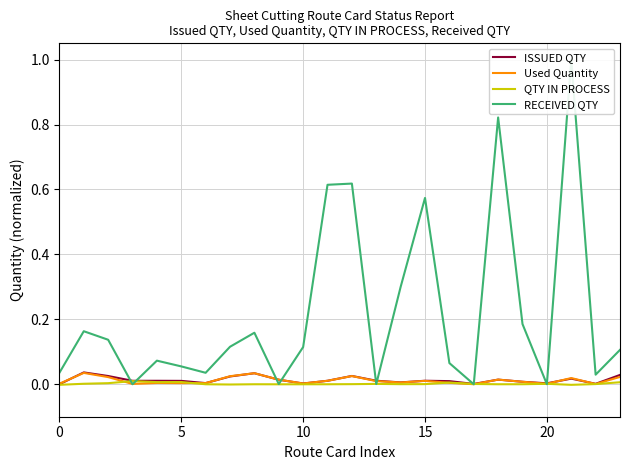

How many series are shown in this chart?

4